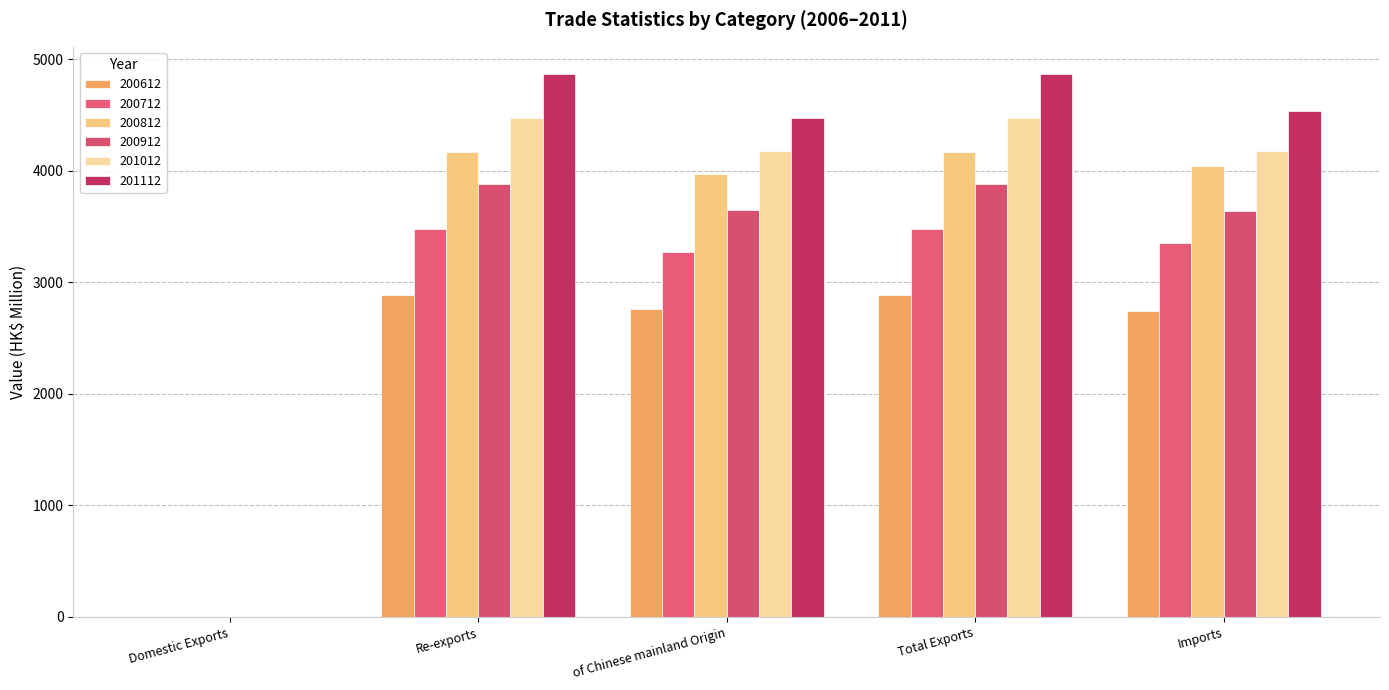

At which label does 200712 reach its peak?

Total Exports